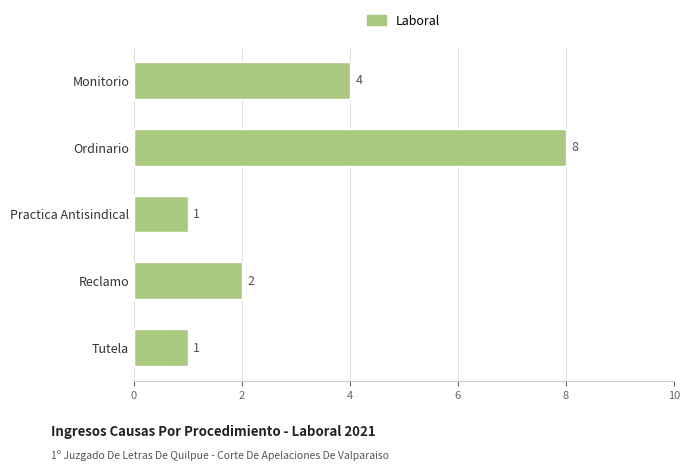

How many series are shown in this chart?

1